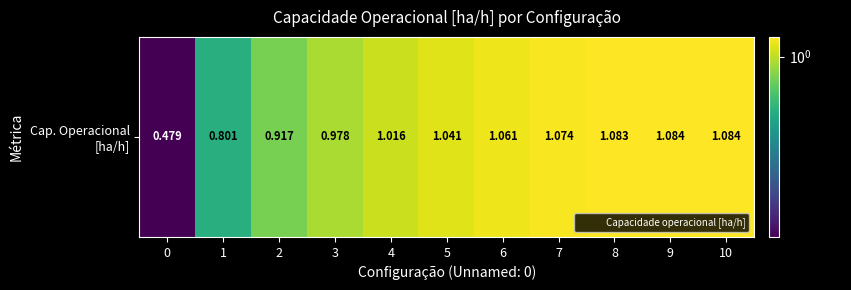

At which label does the data first exceed 1?

4